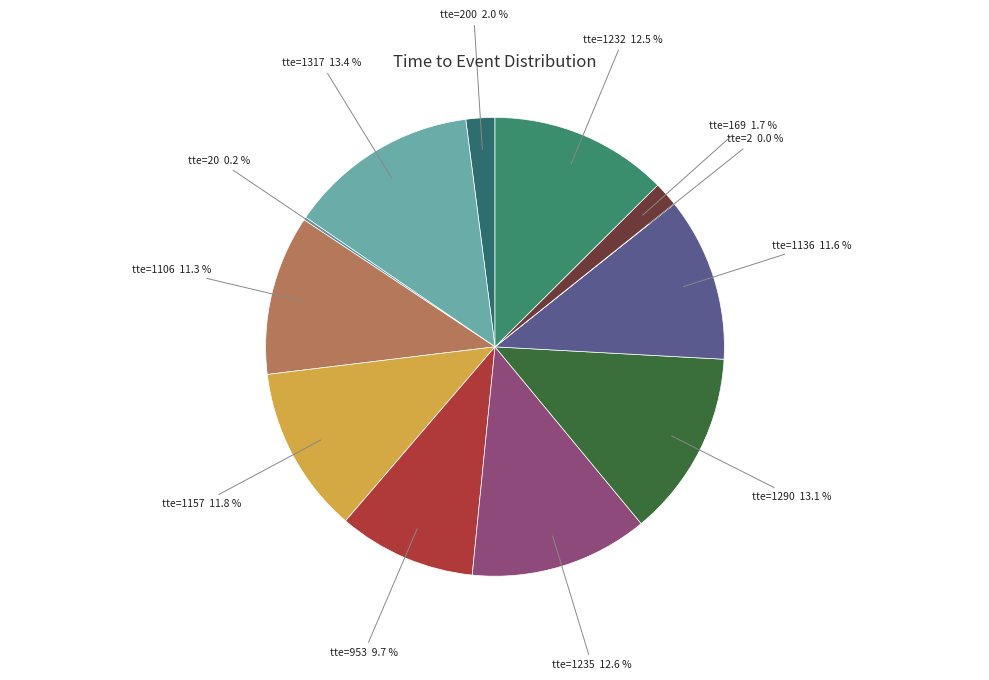

The tte=953 slice represents 10% of the pie. True or false?

True